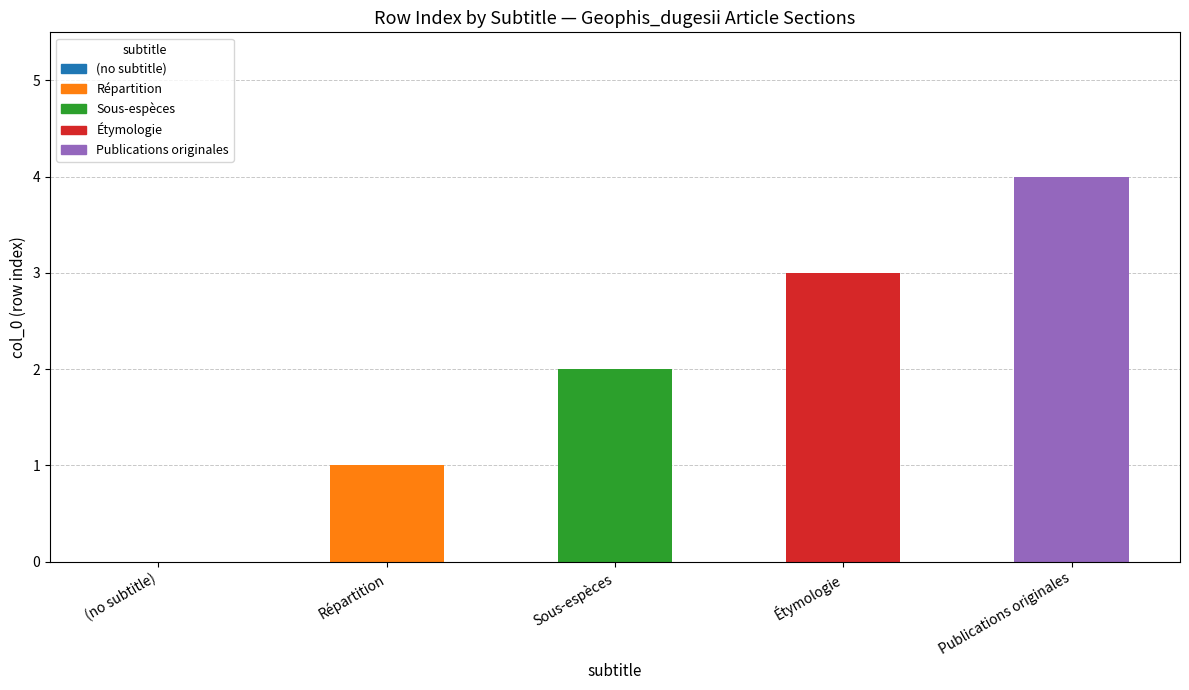

What is the change in value from Répartition to Étymologie?

+2